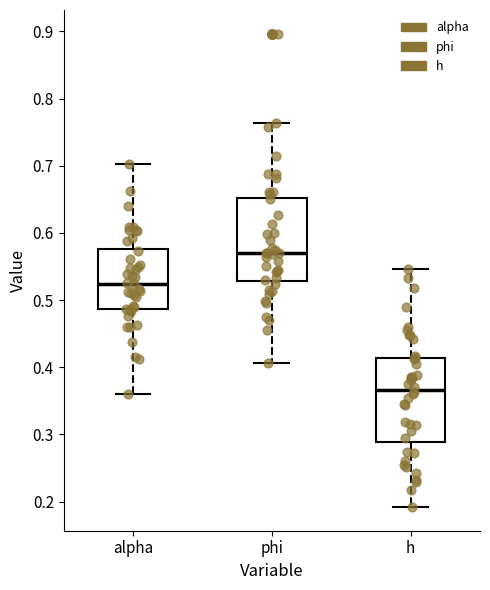

Where does the upper whisker of the box for alpha end on the y-axis? The values are not printed on the chart, so give them approximately, as read against the axis.

0.70